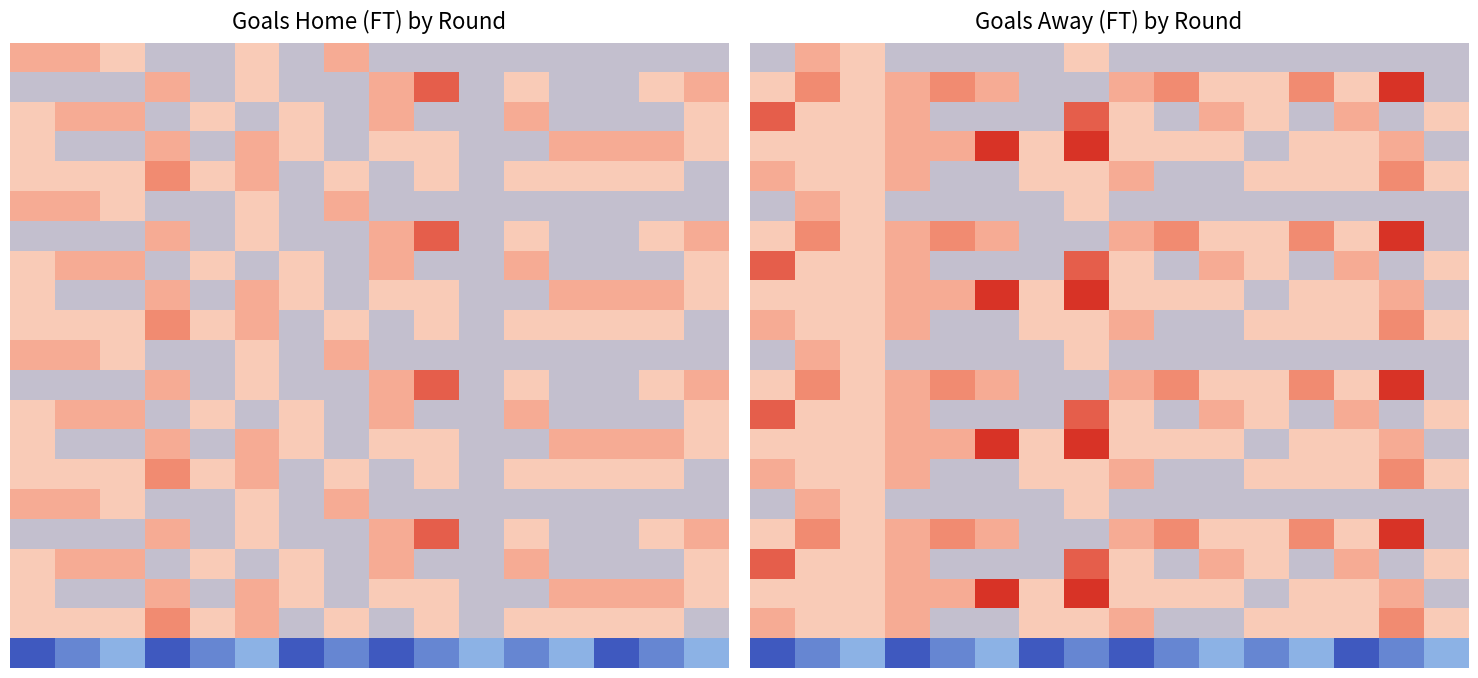

What is the greatest value displayed?

5